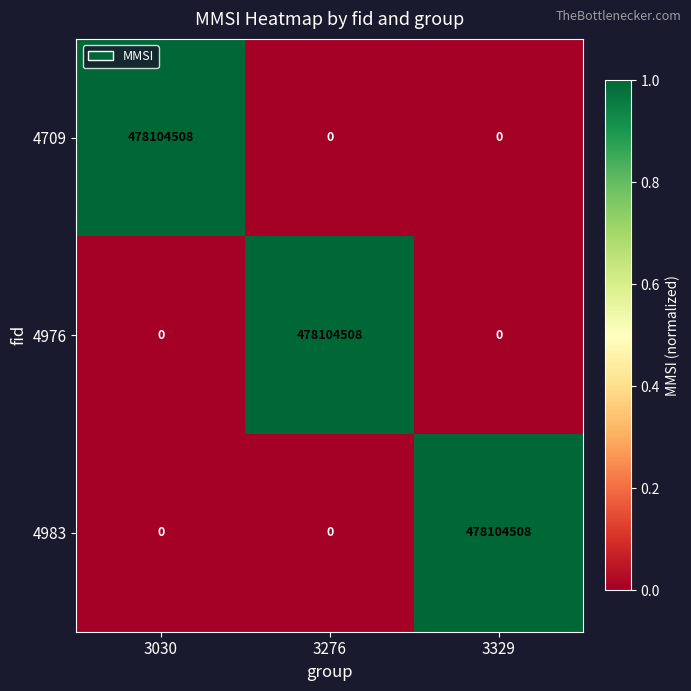

What is the difference between the highest and lowest values at 3030?

478104508